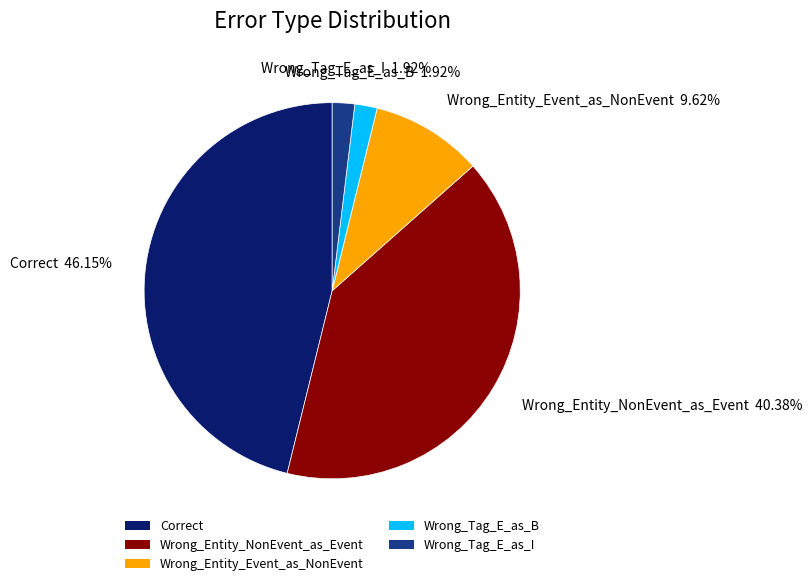

Is there a majority slice in this chart?

No